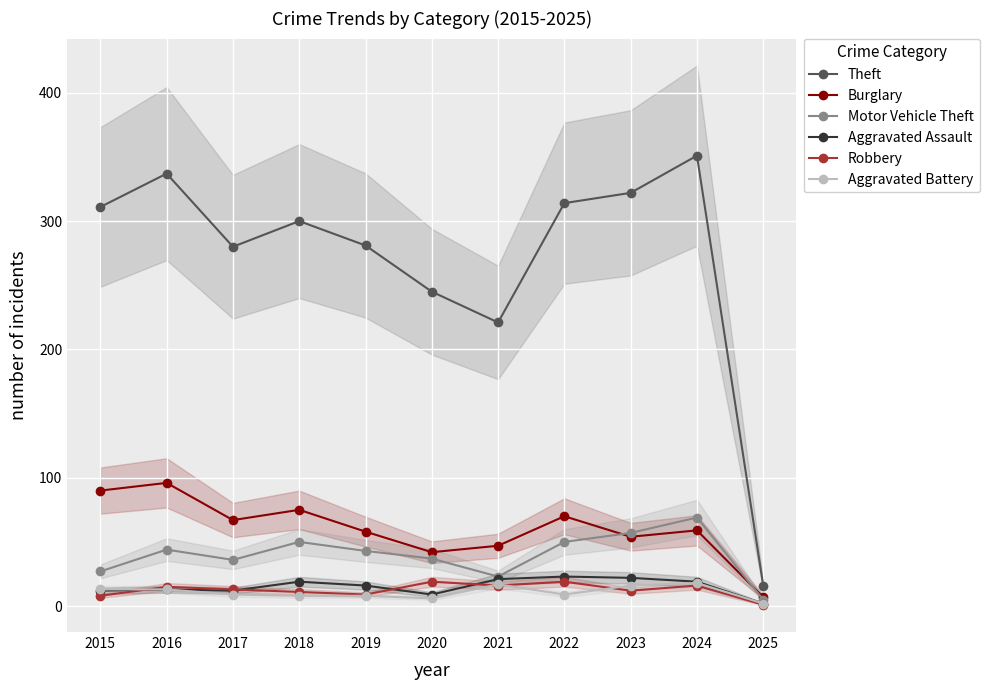

True or false: Theft and Aggravated Assault cross at least once.

False